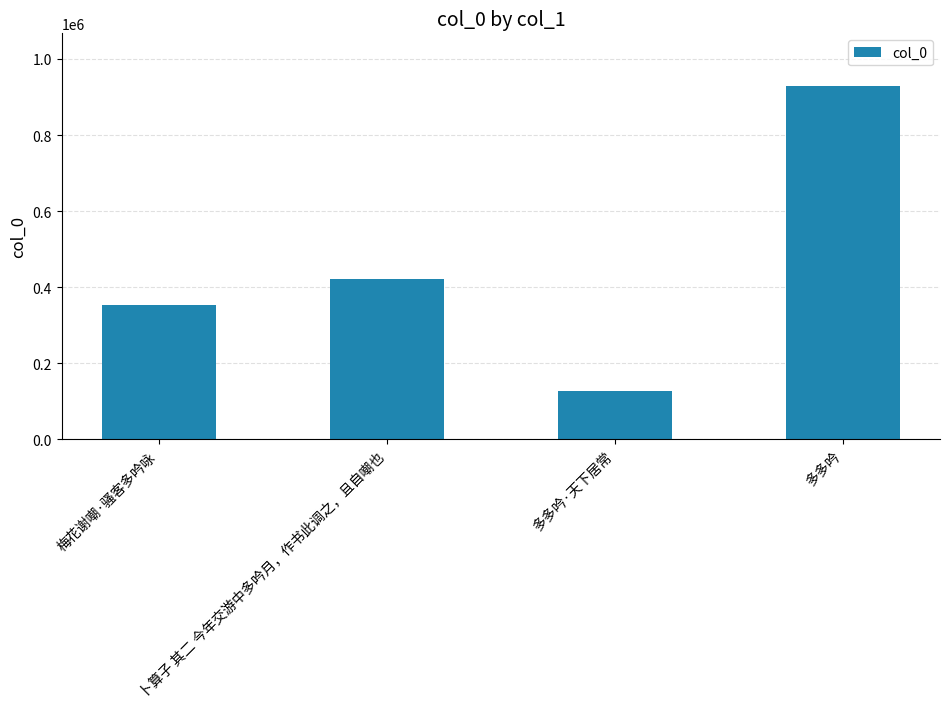

Does the chart contain stacked bars?

No